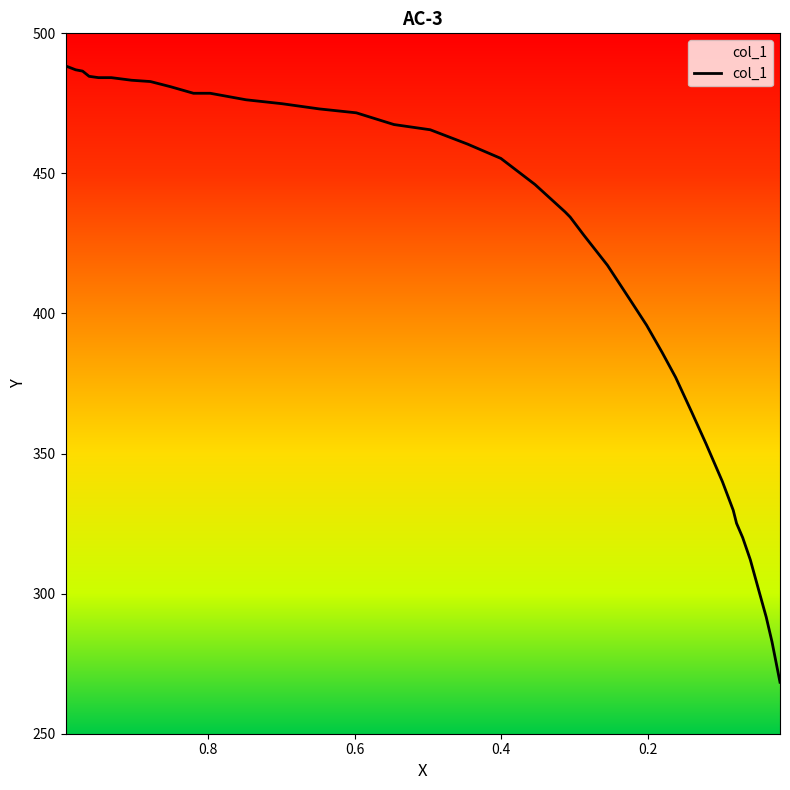

How many lines are shown in the chart?

1